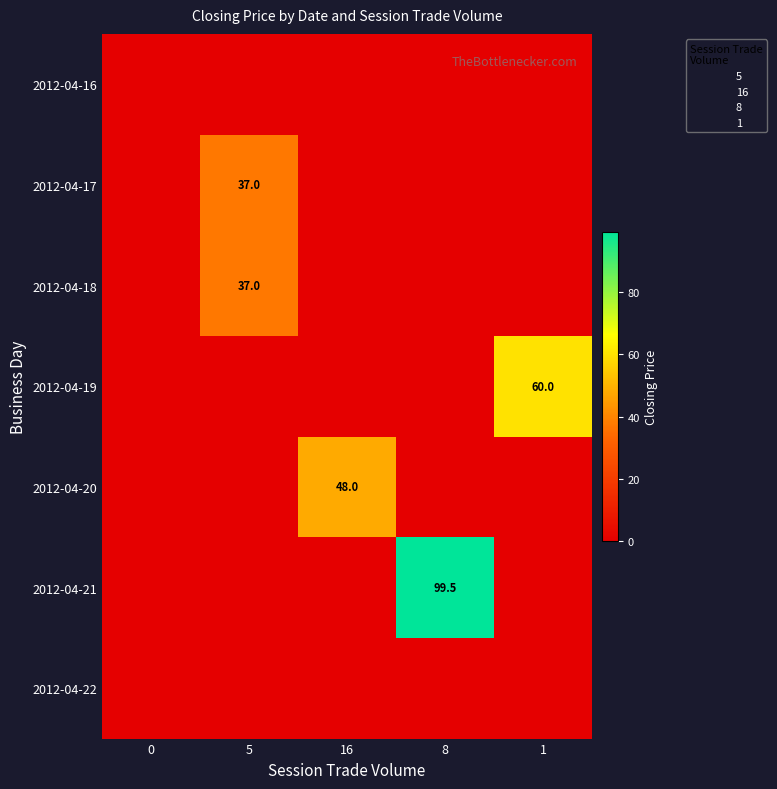

Reading right to left, extract all data points from this chart.

row_0: 0.0	0.0	0.0	0.0	0.0
row_1: 0.0	0.0	0.0	37.0	0.0
row_2: 0.0	0.0	0.0	37.0	0.0
row_3: 60.0	0.0	0.0	0.0	0.0
row_4: 0.0	0.0	48.0	0.0	0.0
row_5: 0.0	99.5	0.0	0.0	0.0
row_6: 0.0	0.0	0.0	0.0	0.0